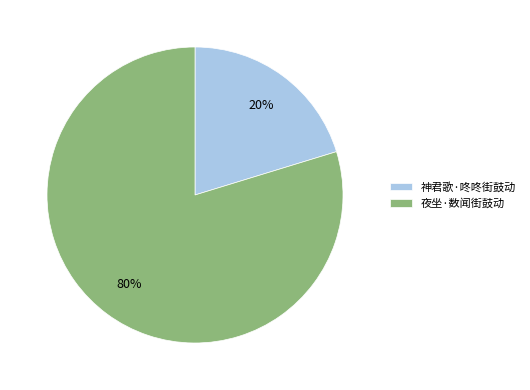

Which slice represents more than half of the pie?

夜坐·数闻街鼓动